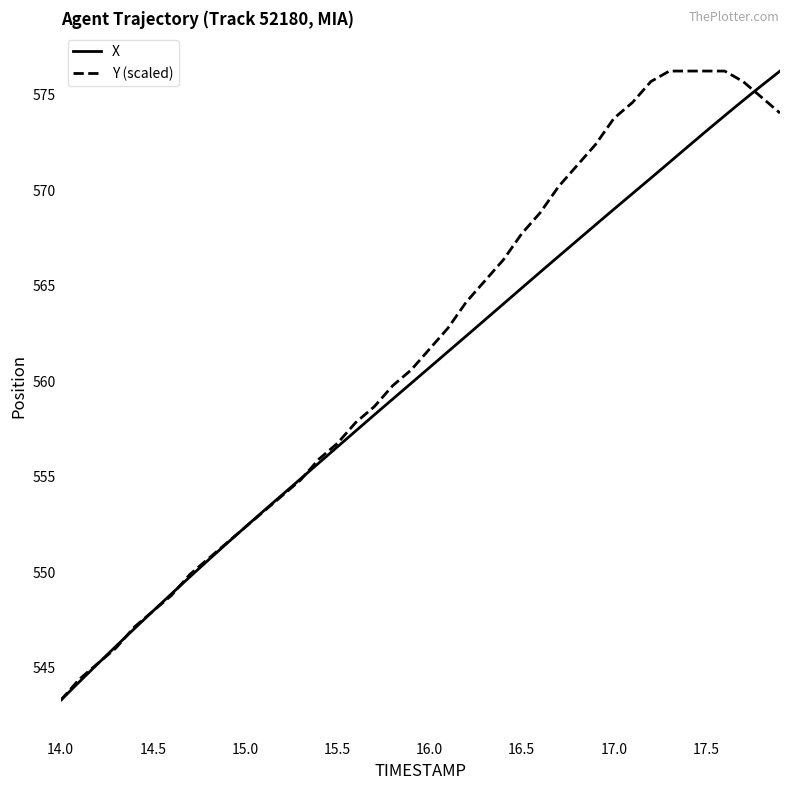

What is the minimum value for Y (scaled)?

543.3